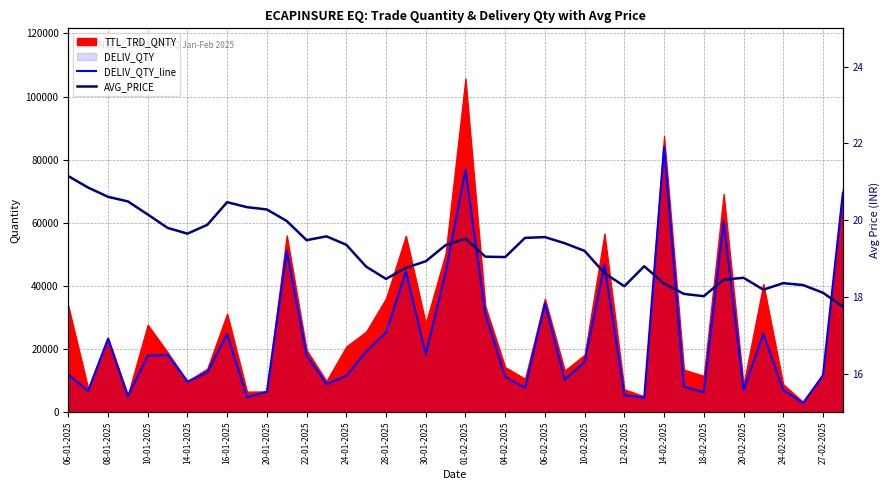

Does the chart display data point markers on the line(s)?

No